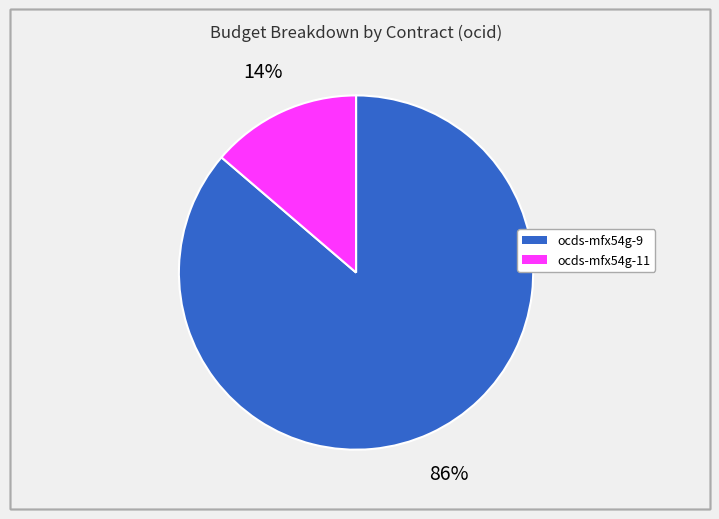

Is there a majority slice in this chart?

Yes